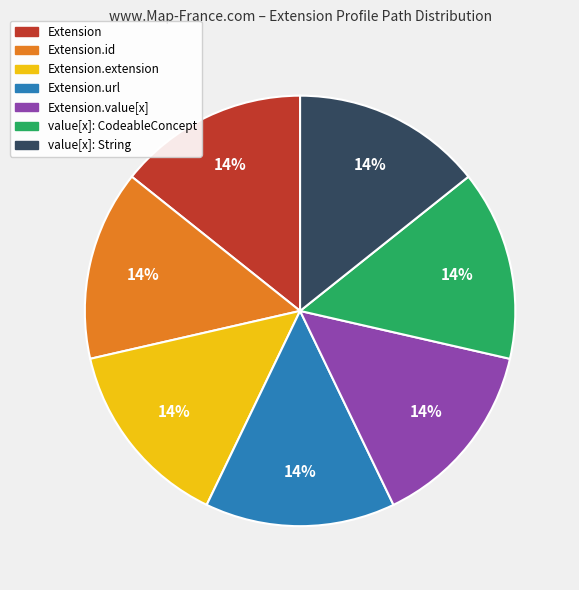

Is there any slice that represents more than half of the pie?

No